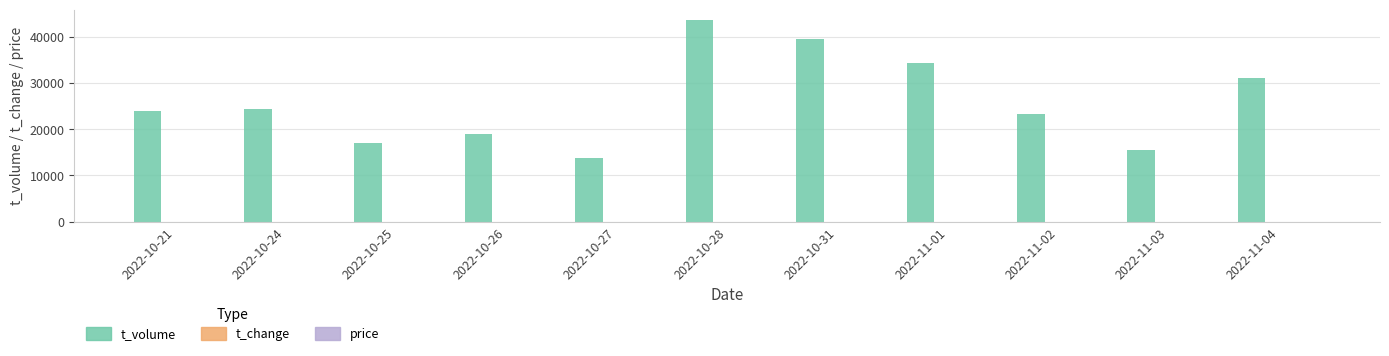

At which category is the sum across all series the highest?

2022-10-28